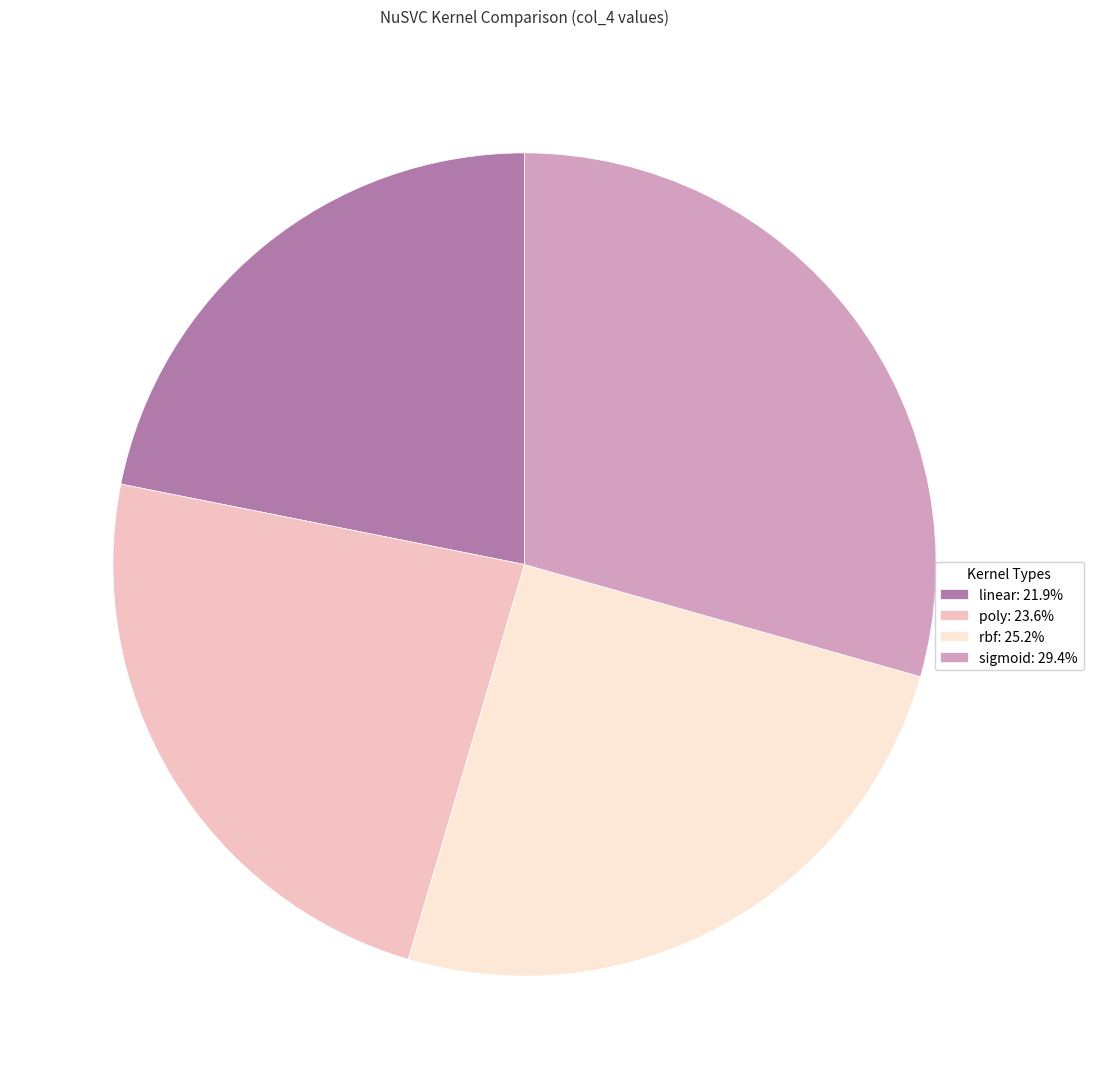

Does linear: 21.9% represent more than half of the total?

No